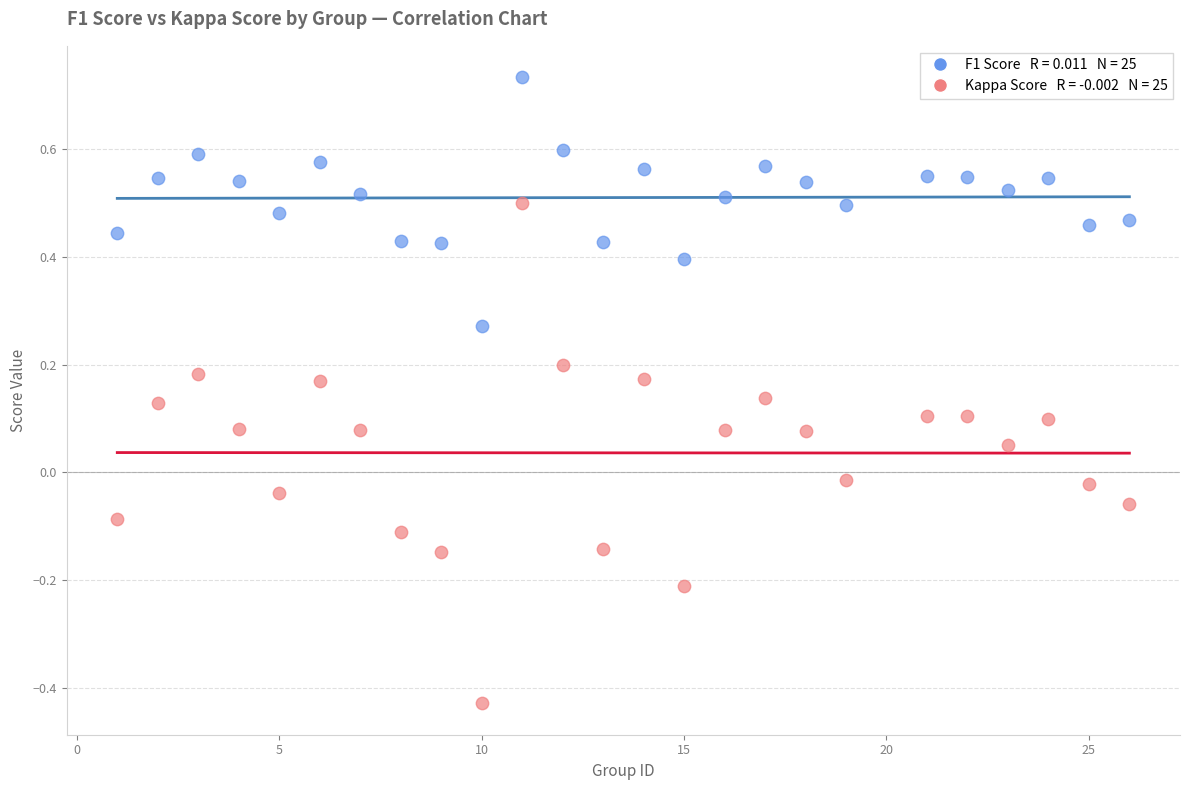

Across all data points, what is the range of X values (max minus min)?

25.0